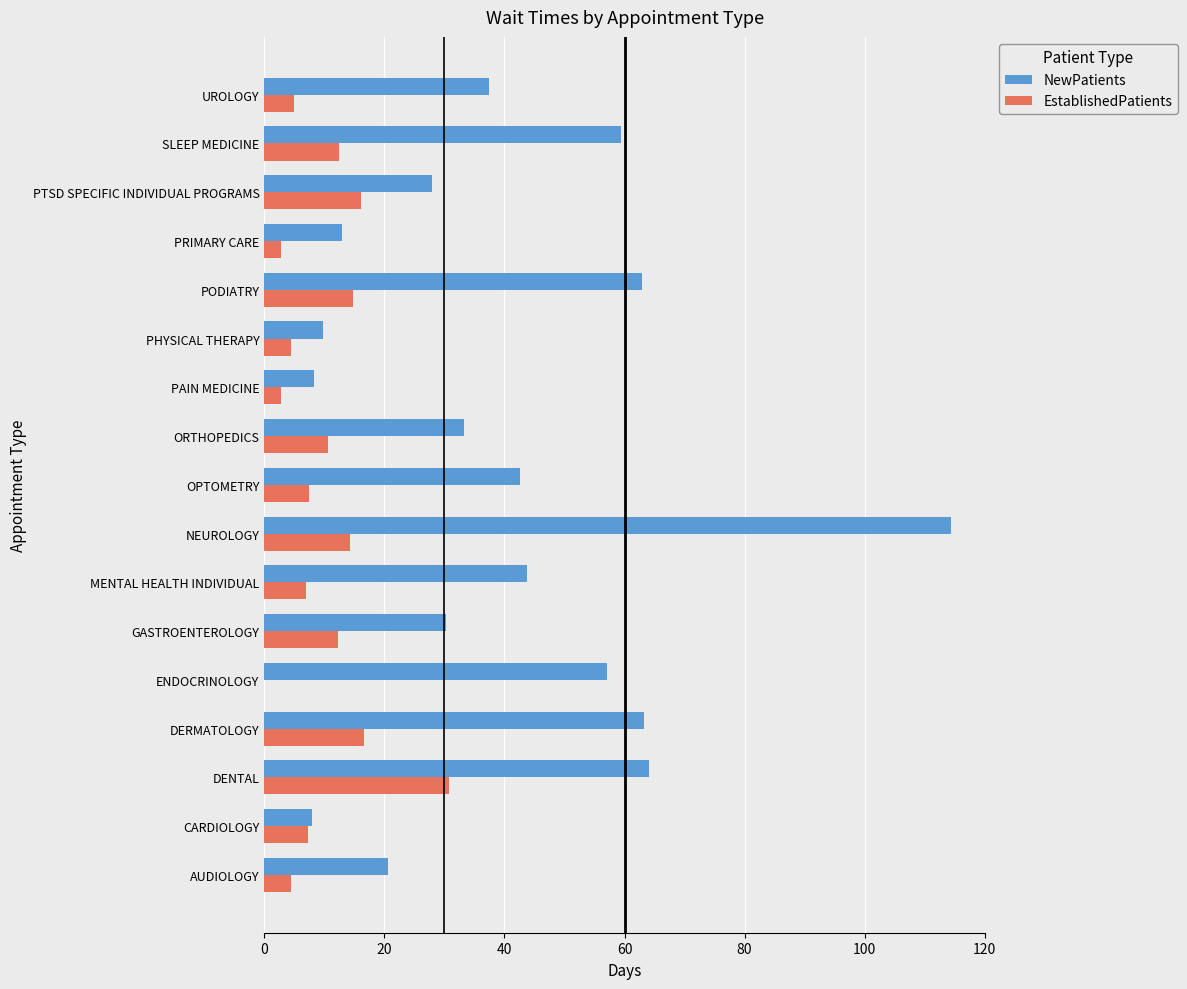

What is the sum of all EstablishedPatients values?

168.7